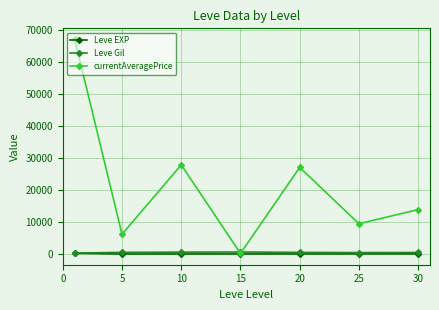

What is the greatest value displayed?

67197.2